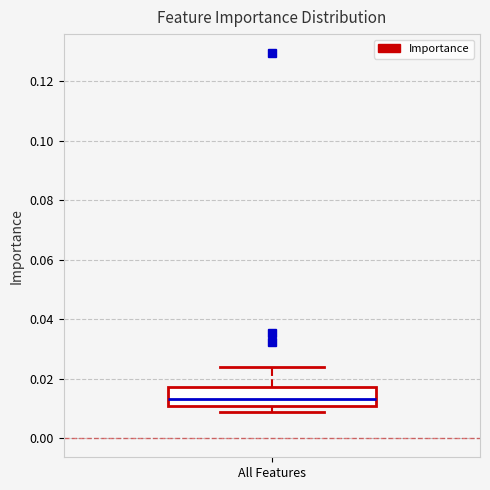

Transcribe this box plot: give where the median line is, the range the box spans, and where the two whiskers end, as read against the y-axis. The values are not printed on the chart, so give them approximately, as read against the axis.

median 0.014, box 0.010 to 0.018, whiskers 0.008 to 0.024